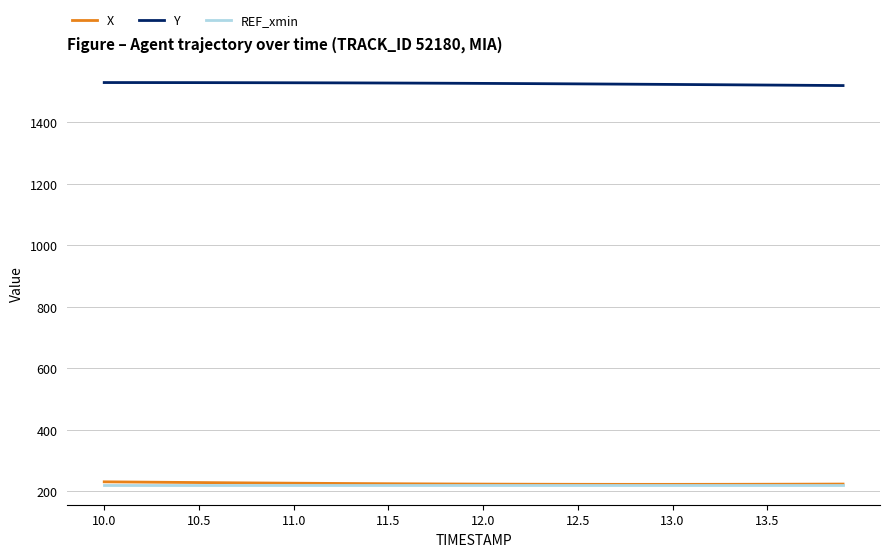

What is the minimum value for Y?

1520.1